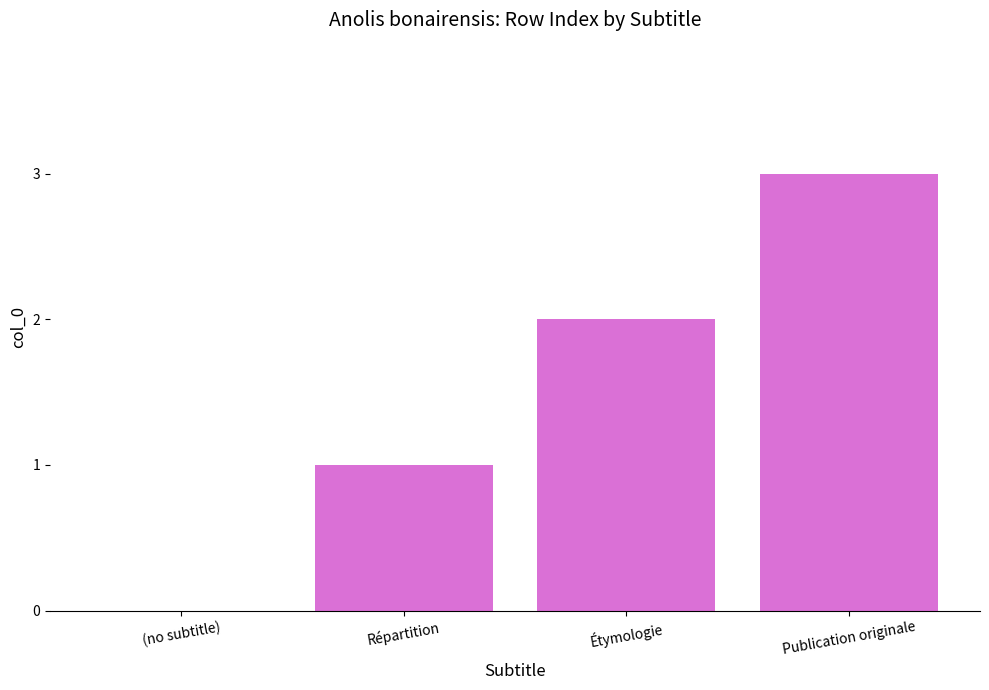

What is the sum of all values?

6